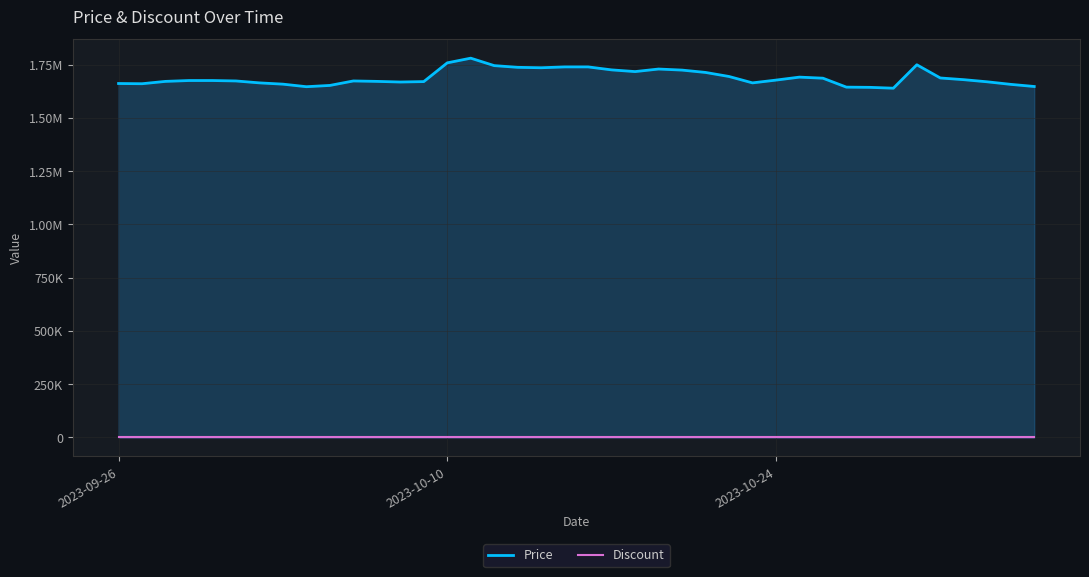

What is the value of the Price point at the 31st from the left?

1687000